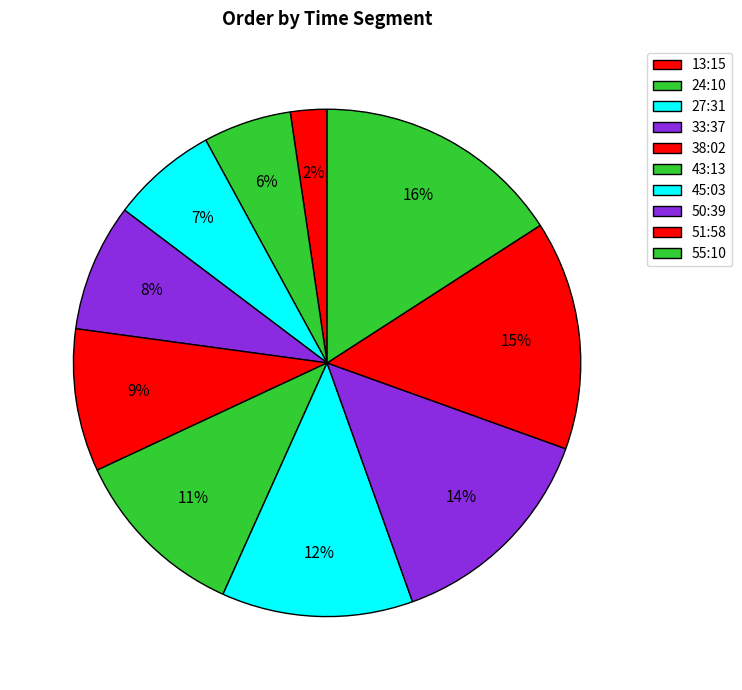

What is the largest slice in the pie chart?

55:10